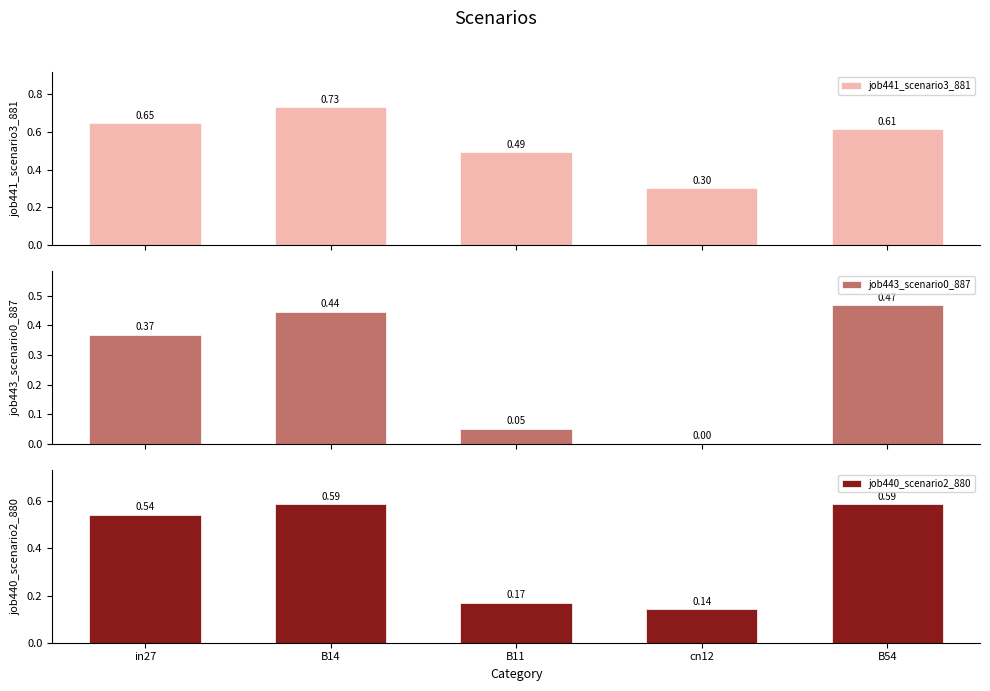

What are all the series names shown in the legend?

job441_scenario3_881, job443_scenario0_887, job440_scenario2_880